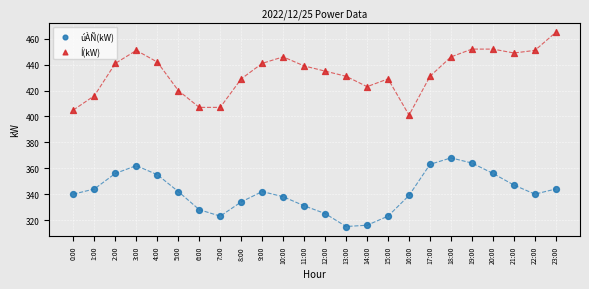

Which series has the largest Y range (max minus min)?

Í(kW)